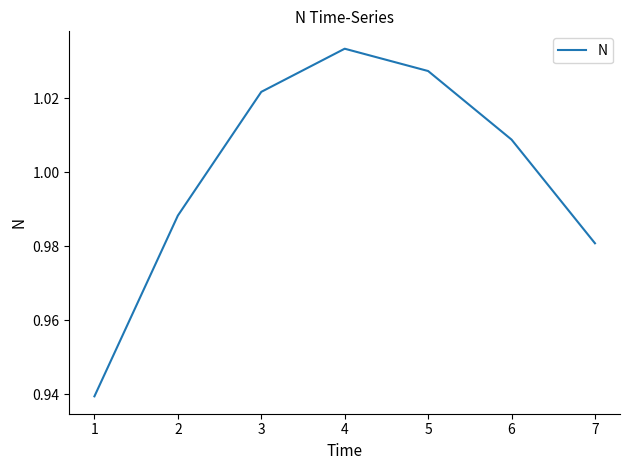

Between 6 and 4, which is larger?

4